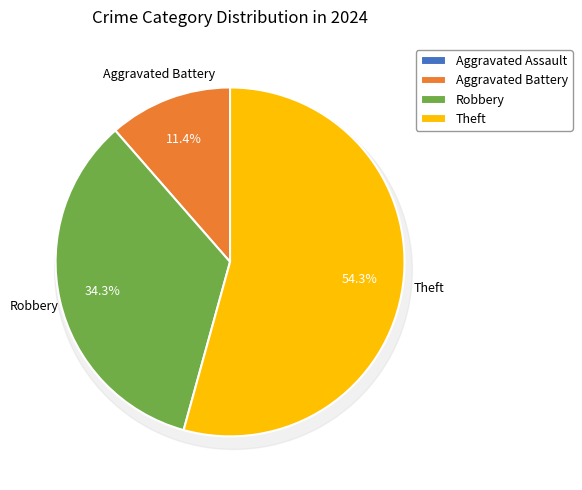

True or false: Robbery accounts for 34% of the total.

True